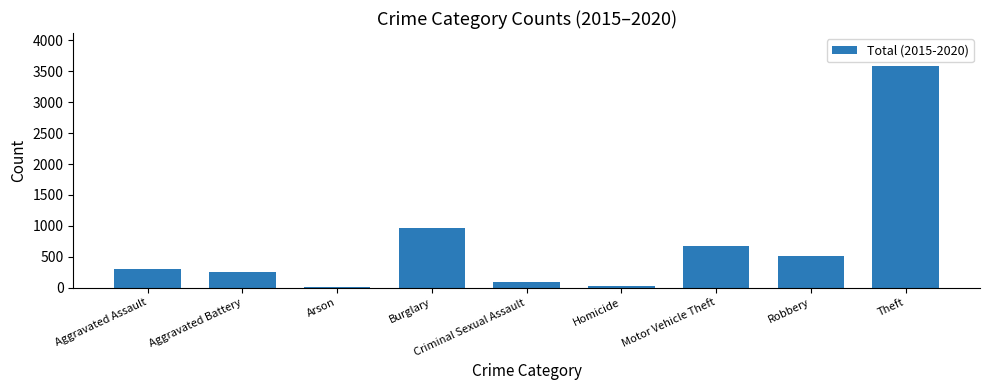

What is the label of the 9th bar from the left?

Theft